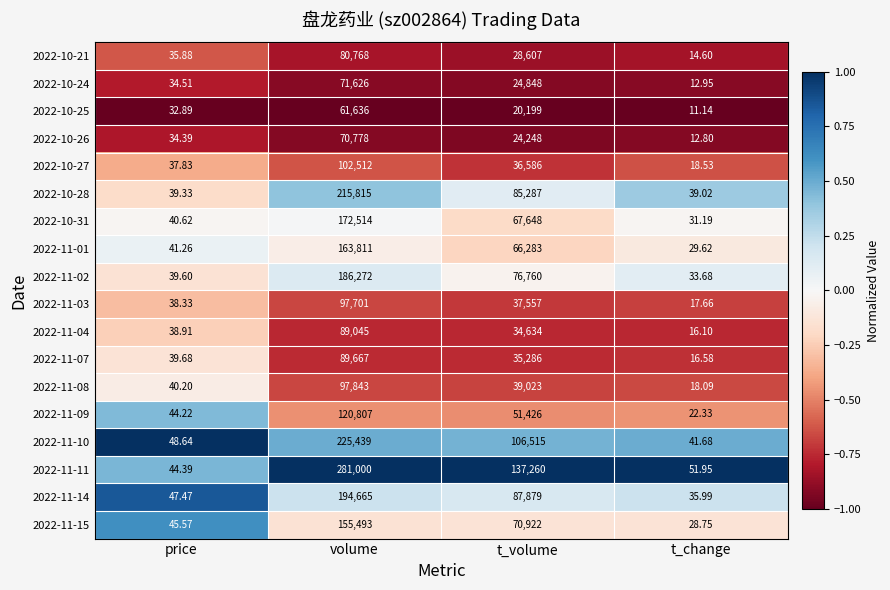

Which series has the largest range (max minus min)?

2022-11-11